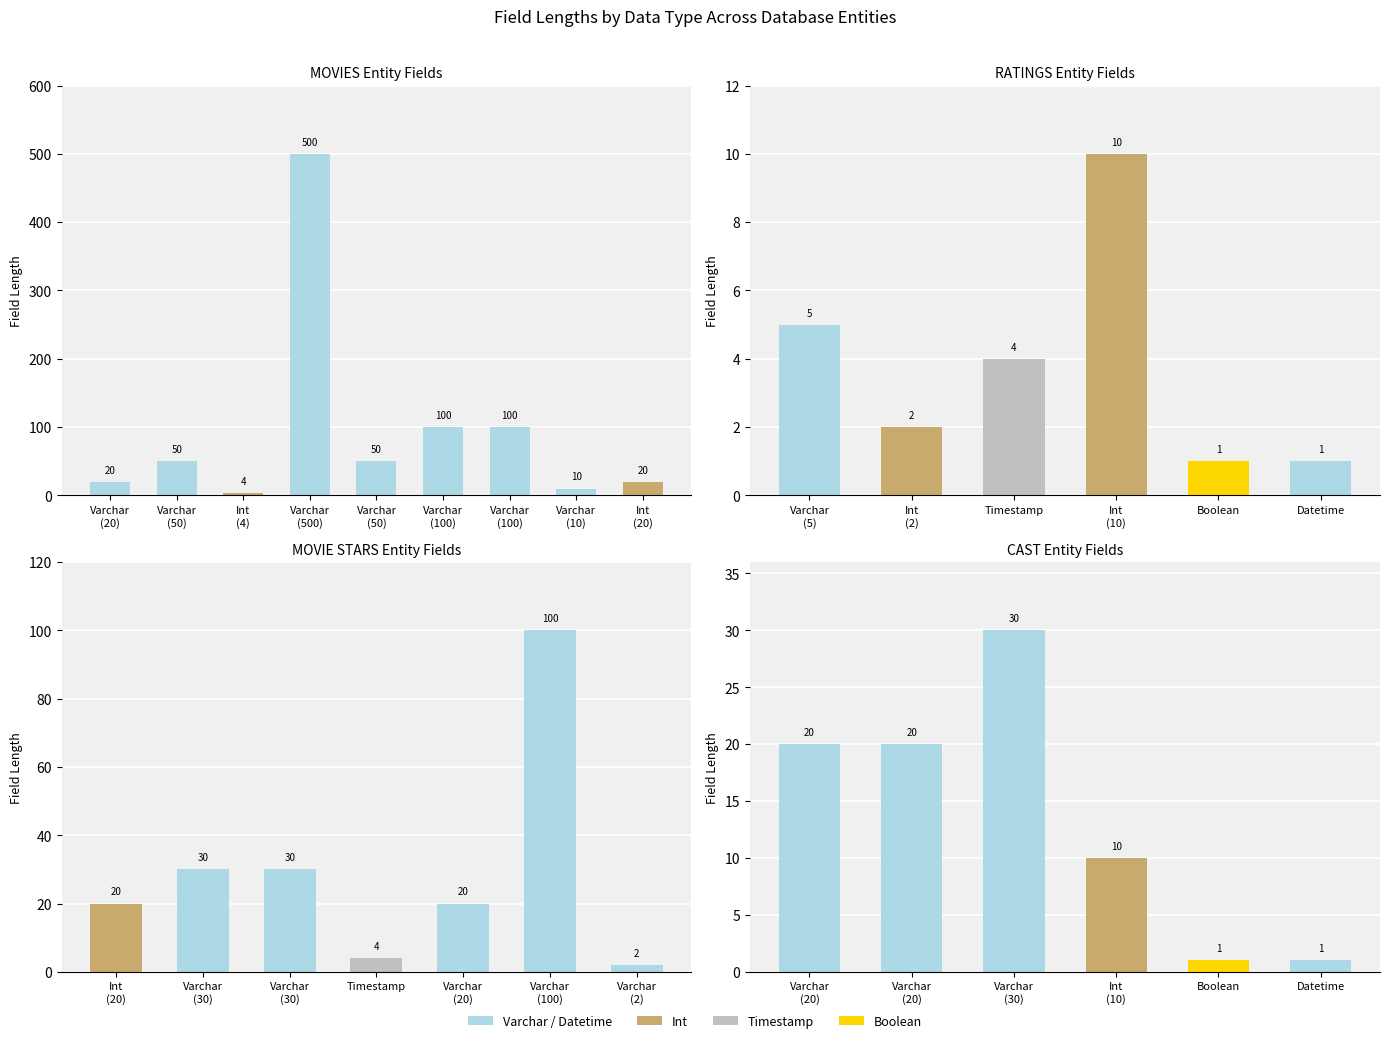

What is the average value?

14